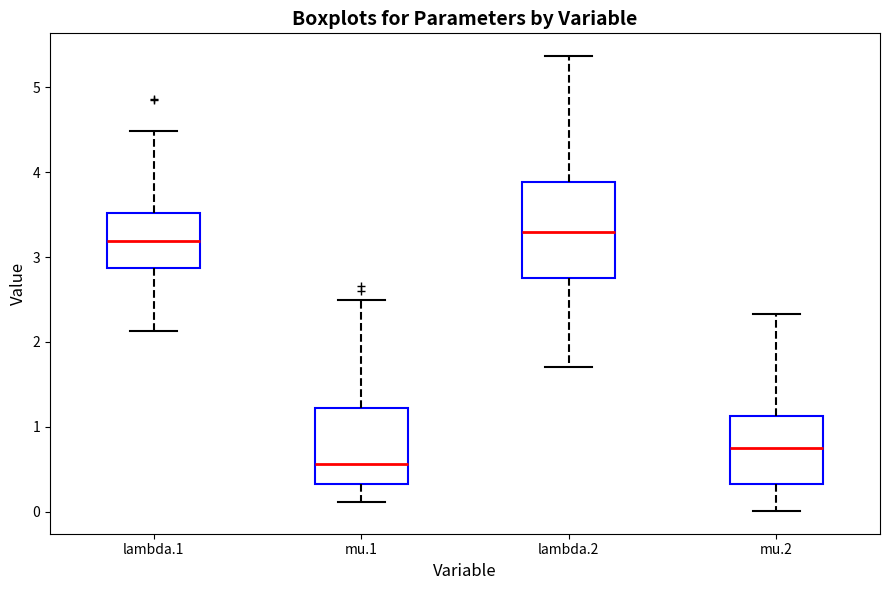

Reading left to right, transcribe this box plot: for each box, give where its median line is, the range the box spans, and where its two whiskers end, as read against the y-axis. The values are not printed on the chart, so give them approximately, as read against the axis.

lambda.1: median 3.2, box 2.9 to 3.5, whiskers 2.1 to 4.5
mu.1: median 0.6, box 0.3 to 1.2, whiskers 0.1 to 2.5
lambda.2: median 3.3, box 2.7 to 3.9, whiskers 1.7 to 5.4
mu.2: median 0.8, box 0.3 to 1.1, whiskers 0.0 to 2.3